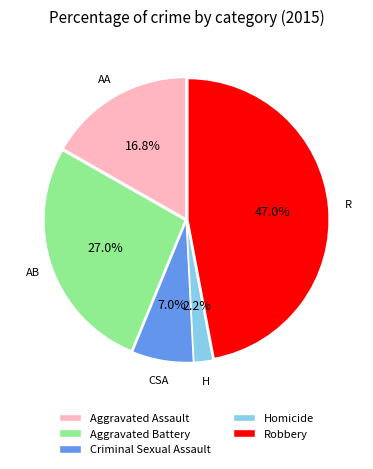

Is there a majority slice in this chart?

No